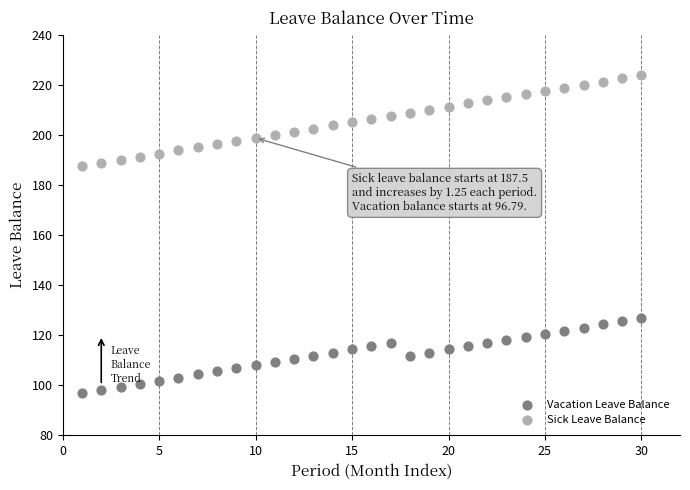

Across all data points, what is the range of Y values (max minus min)?

127.0